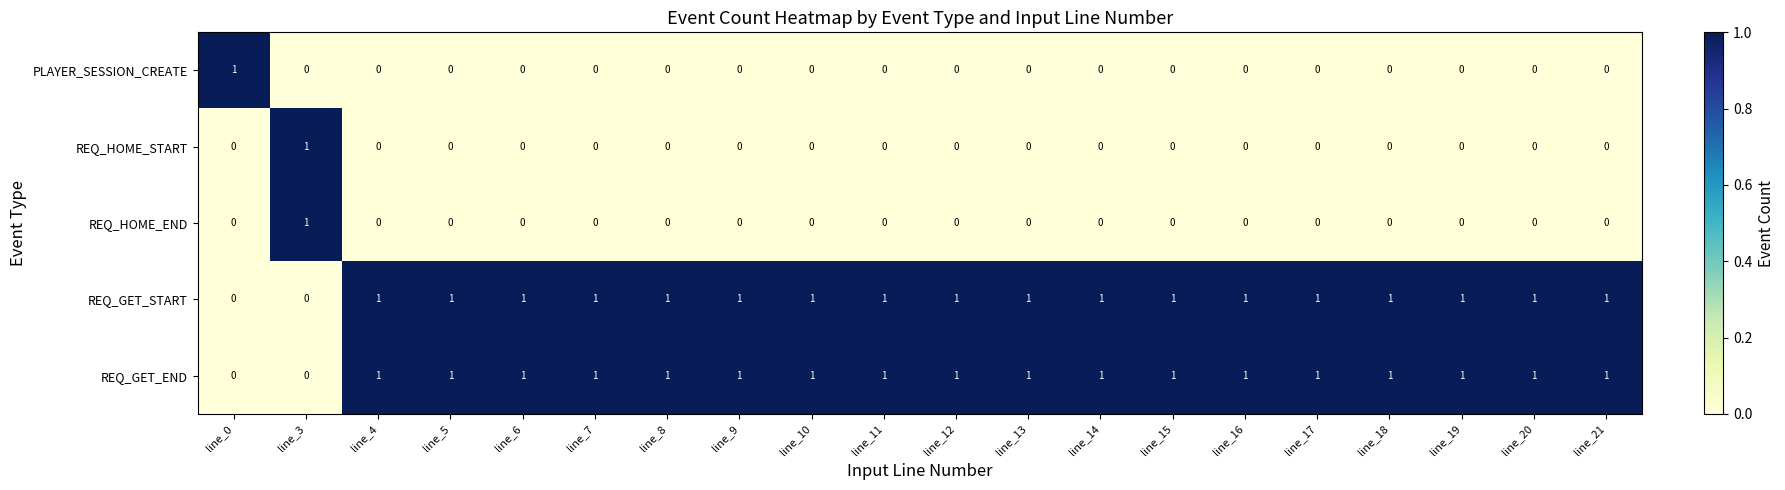

How many positive values does the REQ_HOME_START series have?

1